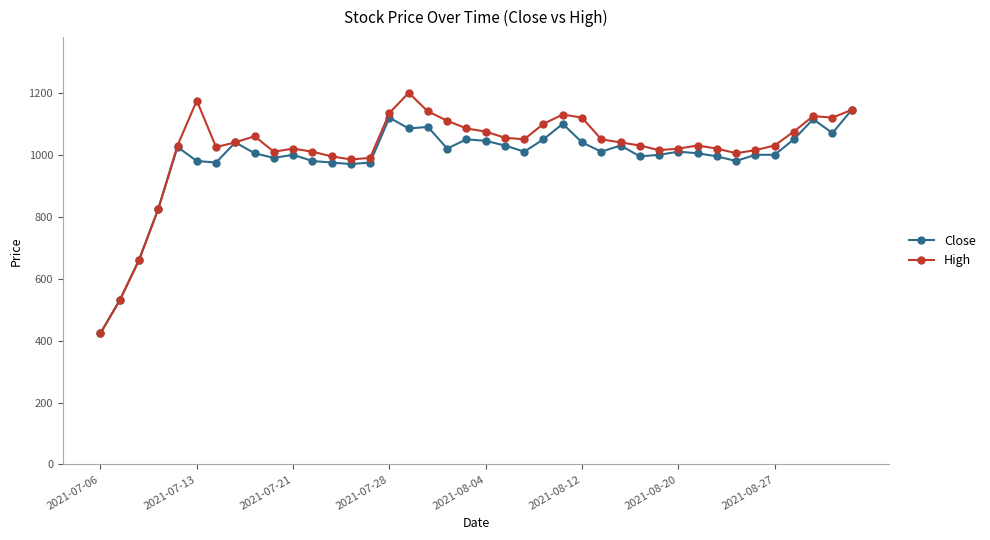

What is the value of the Close point at the 13th from the left?

975